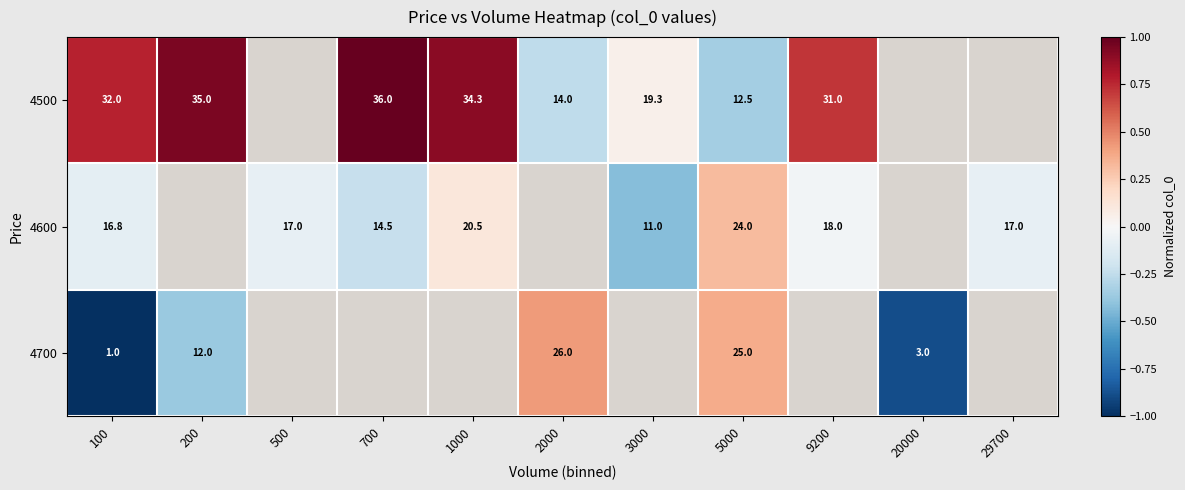

At which label does 4500 first exceed 0?

100